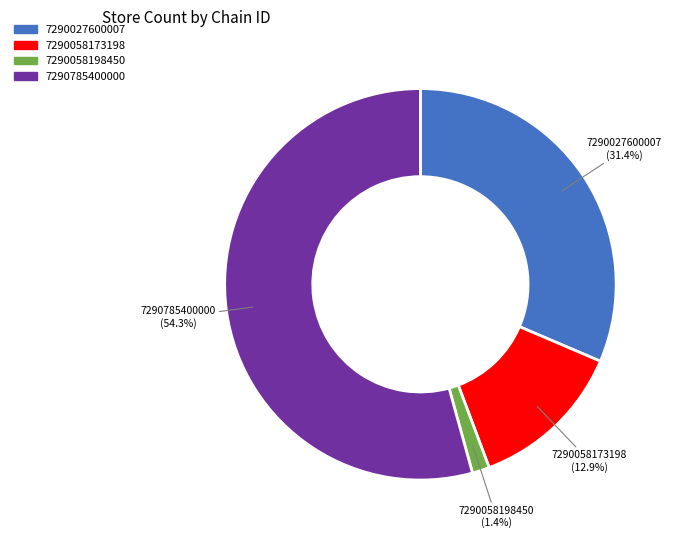

Which slice is the smallest?

7290058198450